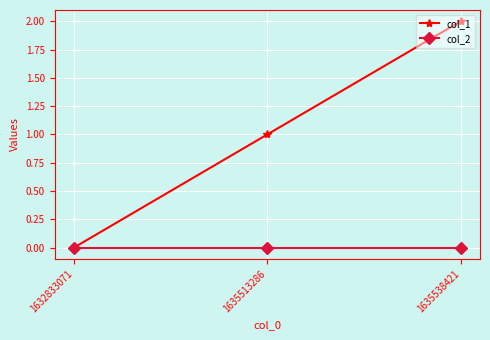

What is the sum of the col_1 values at 1635513286 and 1635538421?

3